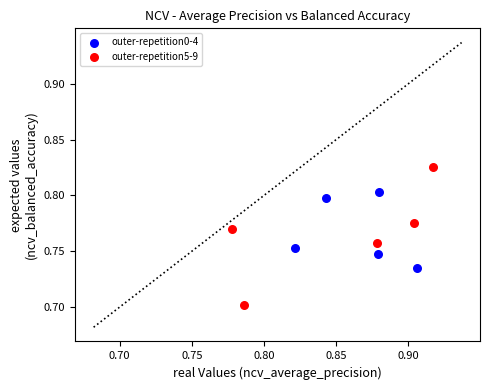

Which series reaches the minimum Y coordinate?

outer-repetition5-9